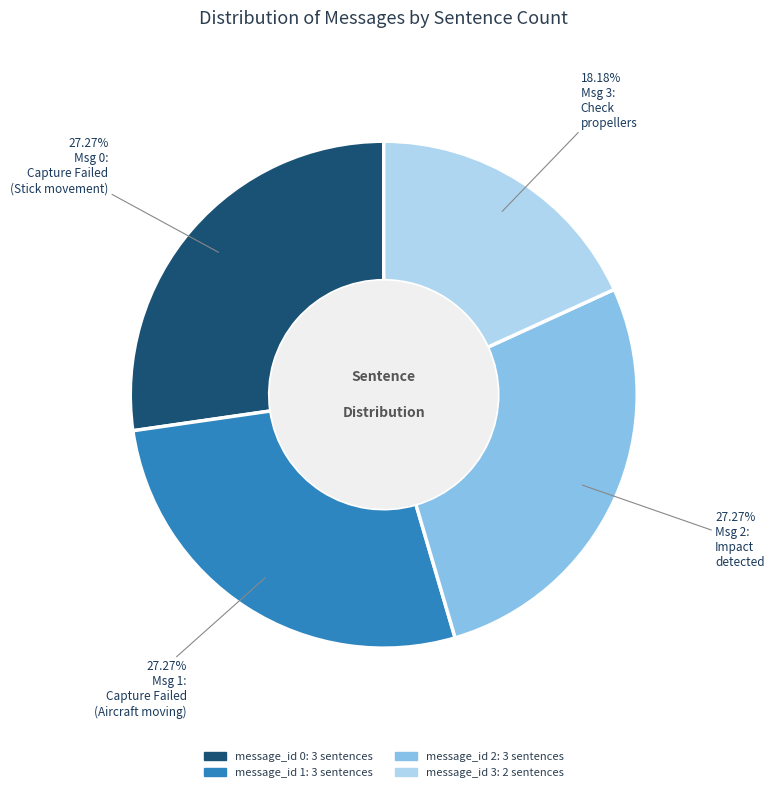

Does any single category account for the majority?

No